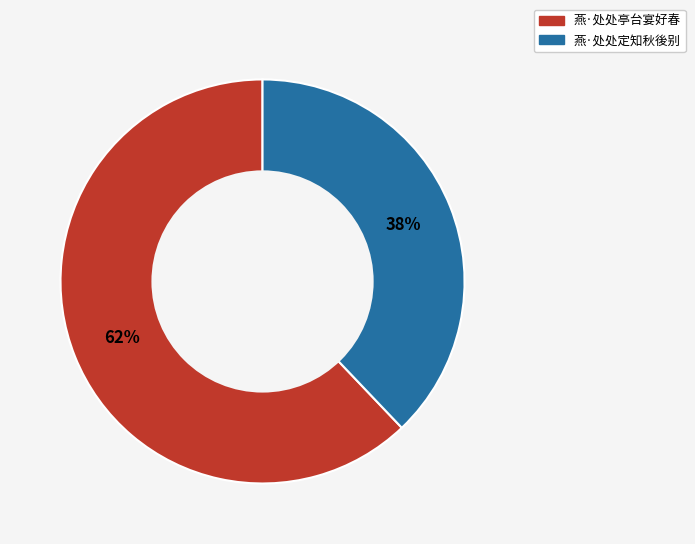

To the nearest percent, what is the difference between the largest and smallest slice percentages?

24%